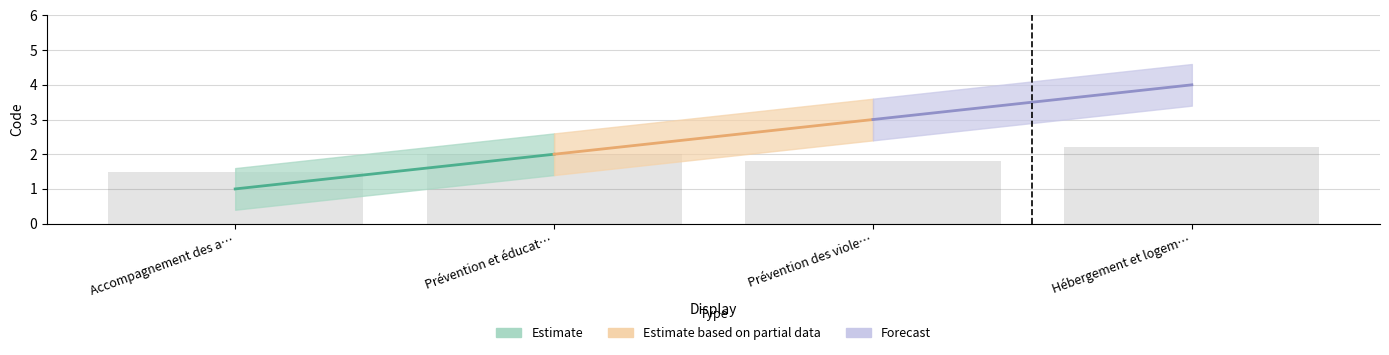

What is the difference between the maximum and minimum values?

0.7